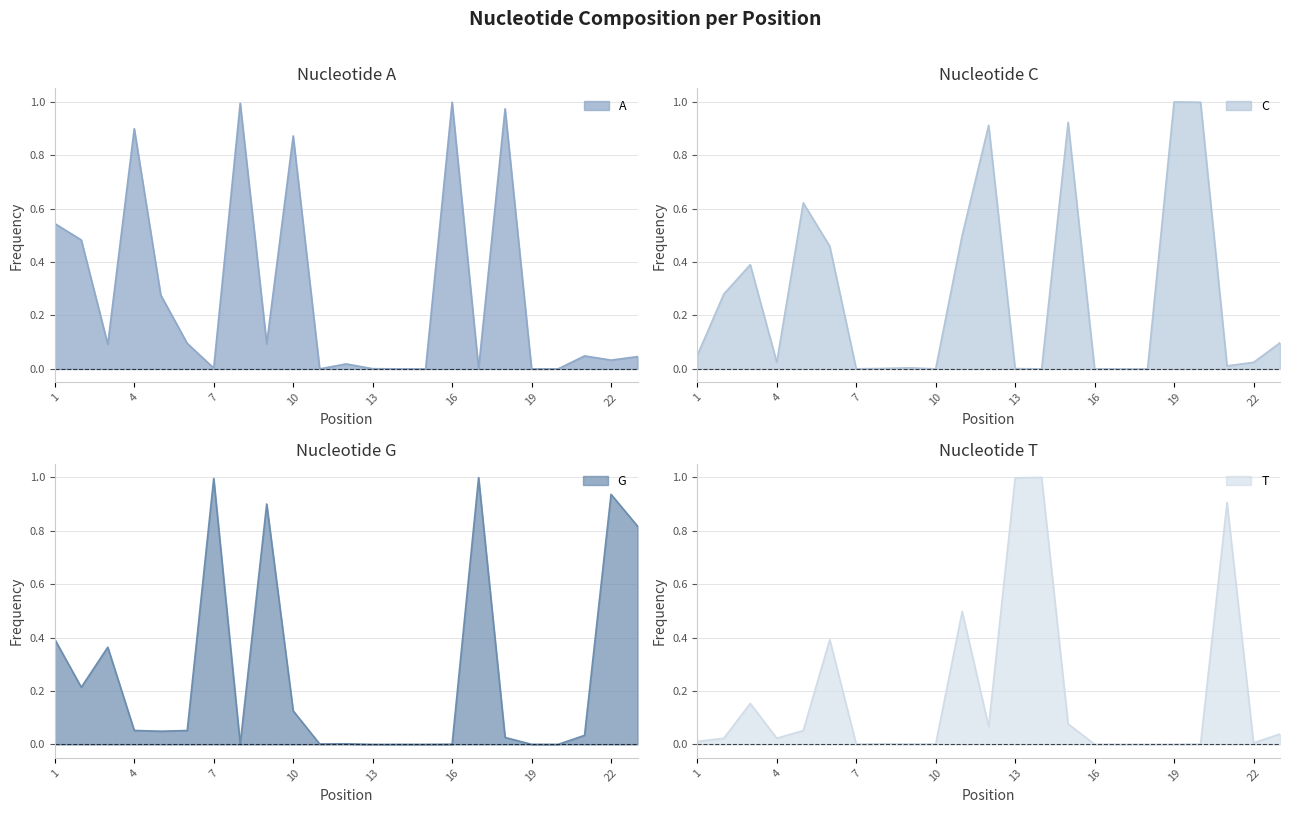

How many lines are shown in the chart?

4